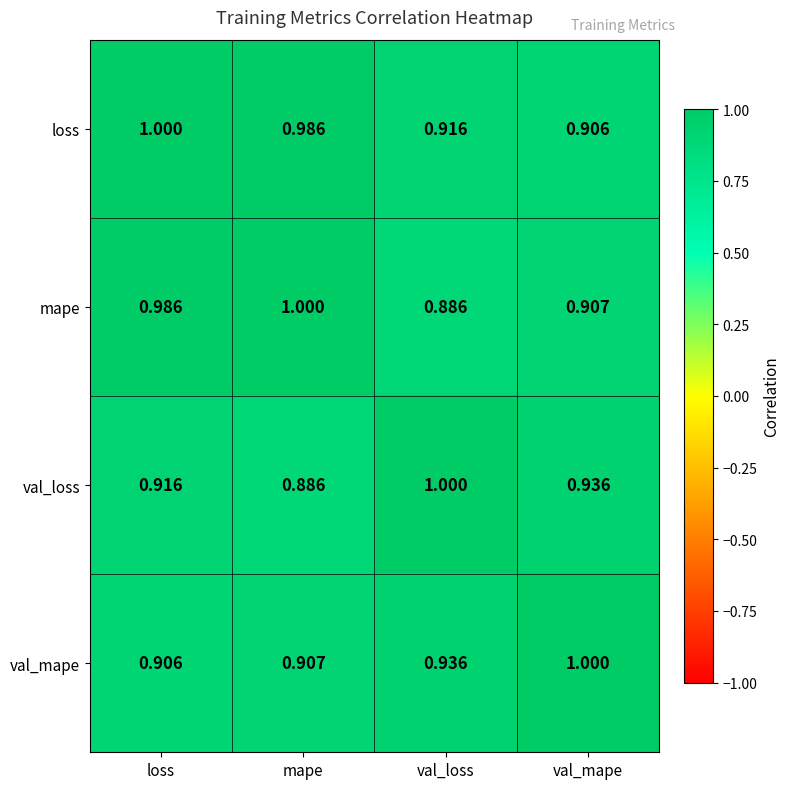

List the labels in order of val_loss value, largest first.

val_loss, val_mape, loss, mape